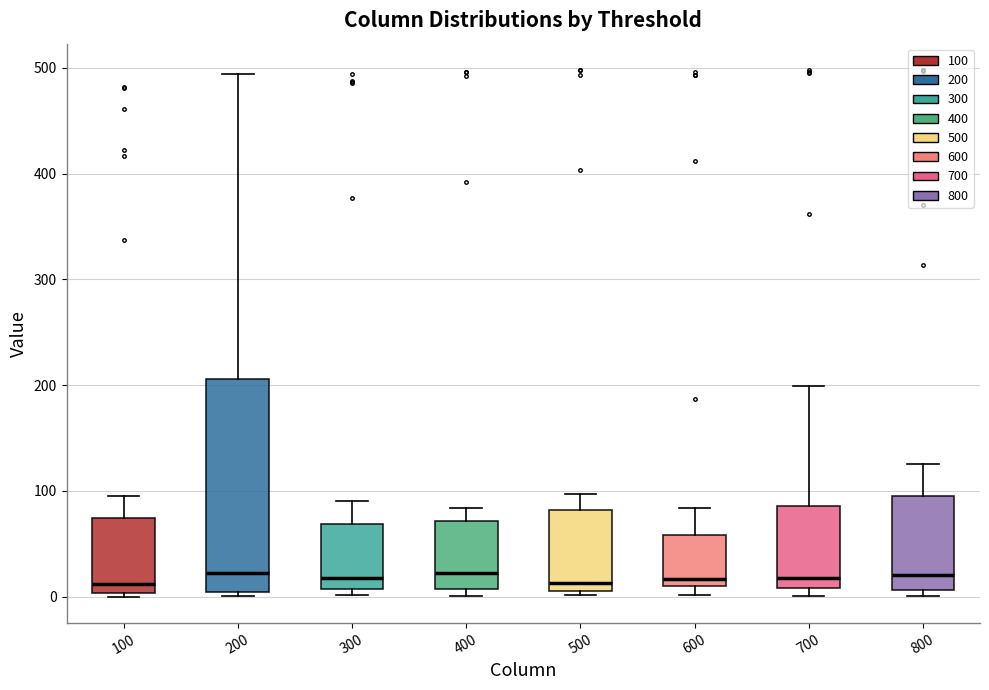

Reading left to right, transcribe this box plot: for each box, give where its median line is, the range the box spans, and where its two whiskers end, as read against the y-axis. The values are not printed on the chart, so give them approximately, as read against the axis.

100: median 10, box 0 to 70, whiskers 0 (just below the box's lower edge) to 100
200: median 20, box 0 to 210, whiskers 0 (just below the box's lower edge) to 490
300: median 20, box 10 to 70, whiskers 0 to 90
400: median 20, box 10 to 70, whiskers 0 to 80
500: median 10 (just above the box's lower edge), box 10 to 80, whiskers 0 to 100
600: median 20, box 10 to 60, whiskers 0 to 80
700: median 20, box 10 to 90, whiskers 0 to 200
800: median 20, box 10 to 90, whiskers 0 to 130